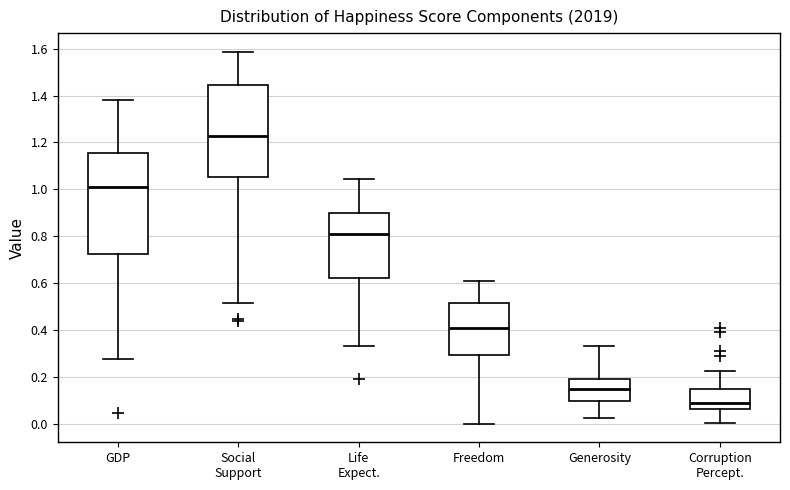

Which box is the tallest, from its lower edge to its upper edge?

GDP